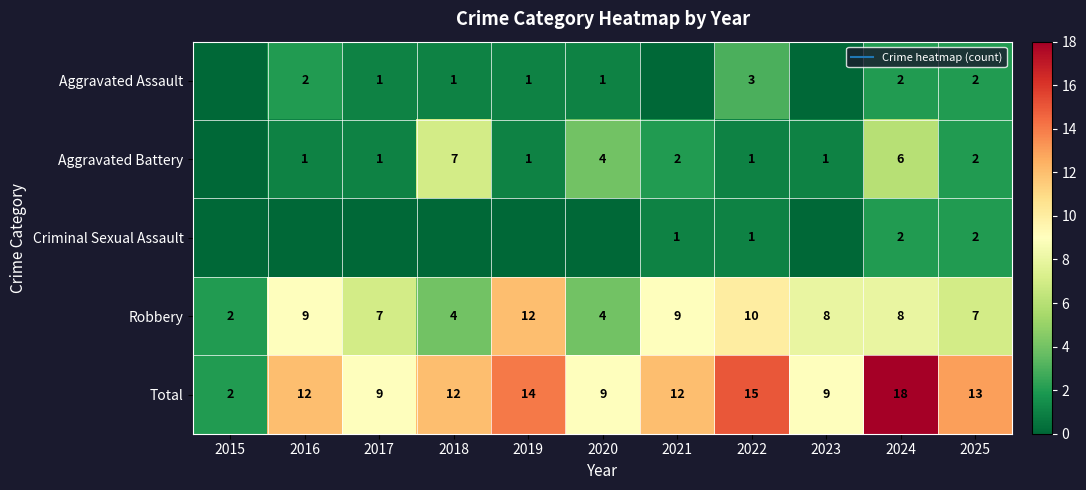

Which series has the widest spread of values?

Total